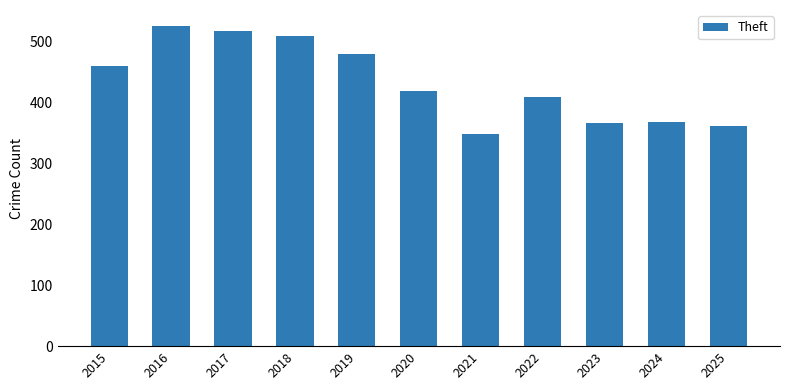

Approximately how many times larger is the value at 2020 compared to 2015?

0.9